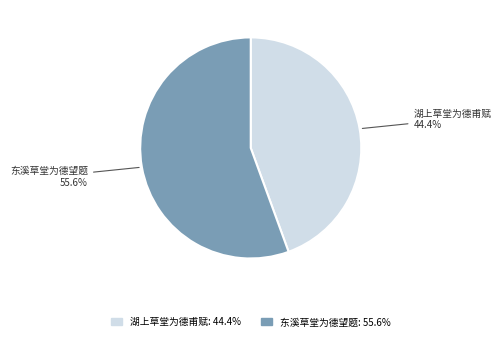

Combined, do 湖上草堂为德甫赋 and 东溪草堂为德望题 account for over 50%?

Yes